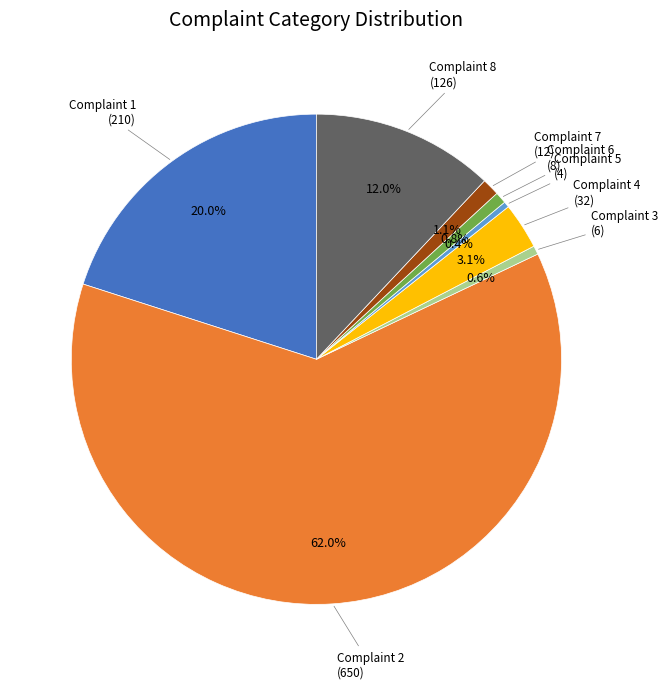

How many segments does this pie chart have?

8